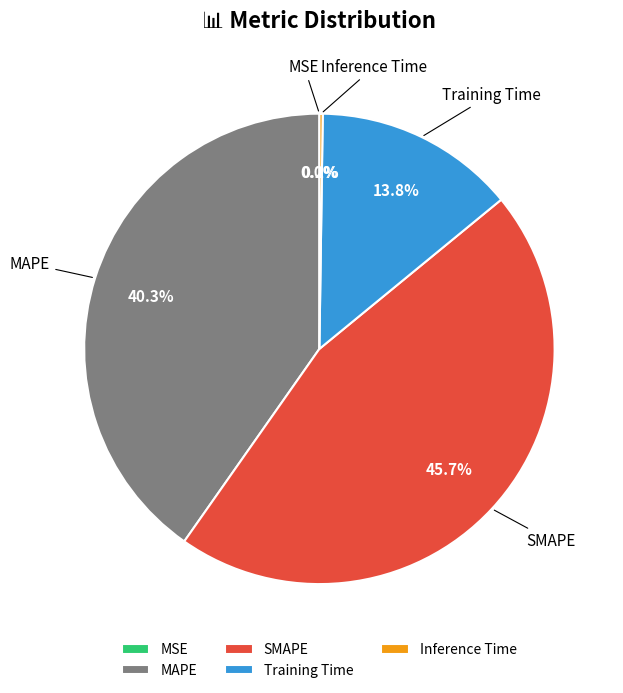

True or false: SMAPE accounts for 56% of the total.

False